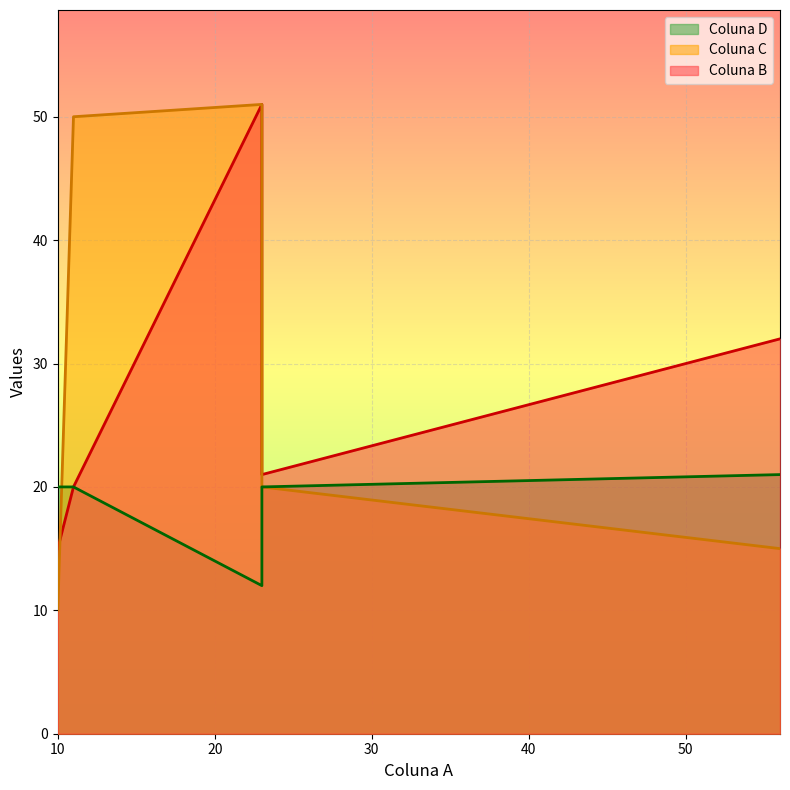

At how many categories does at least one series exceed 47?

2